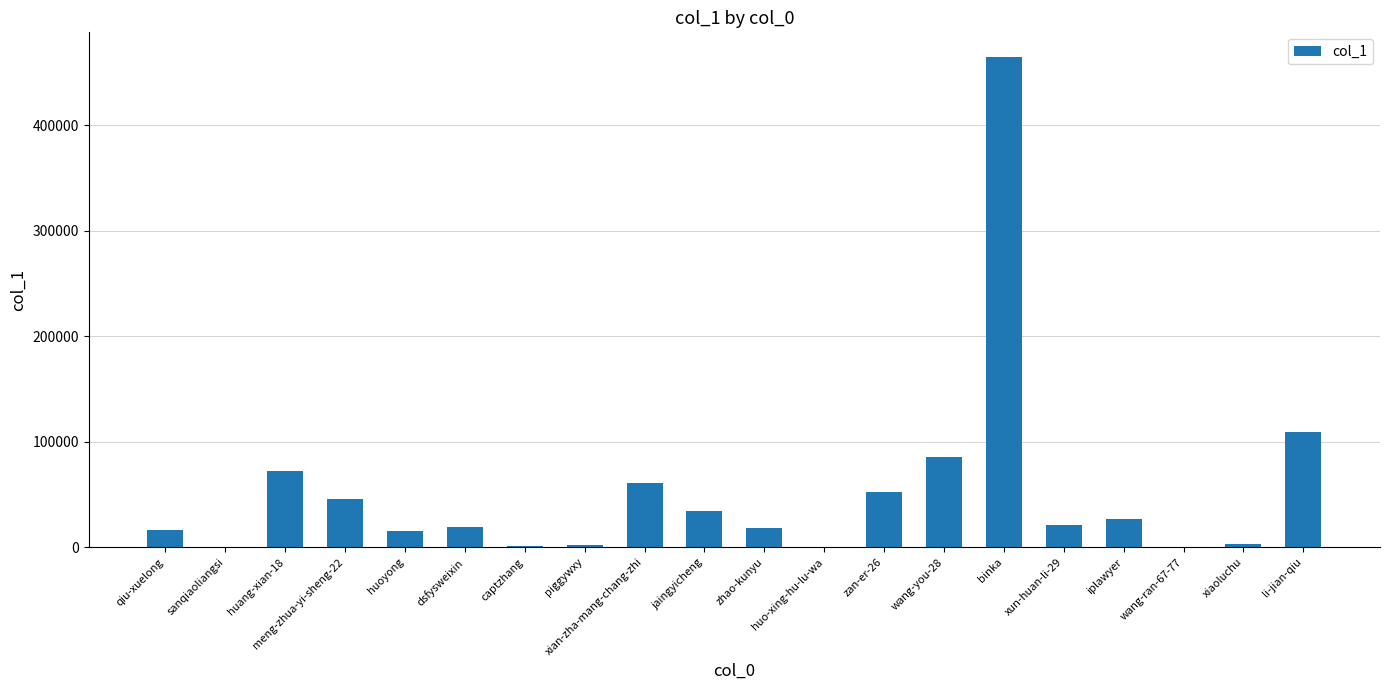

At which label is the value closest to 232546?

li-jian-qiu